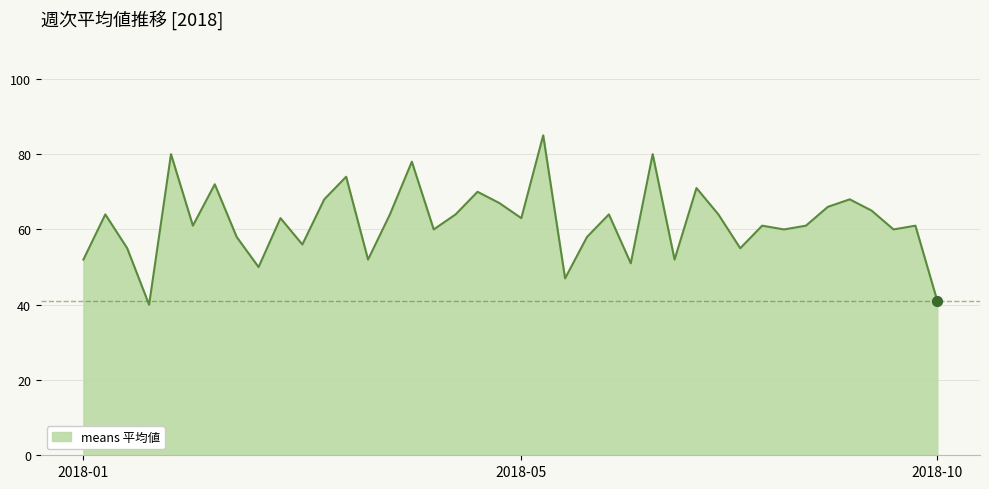

What is the maximum value shown in the chart?

85